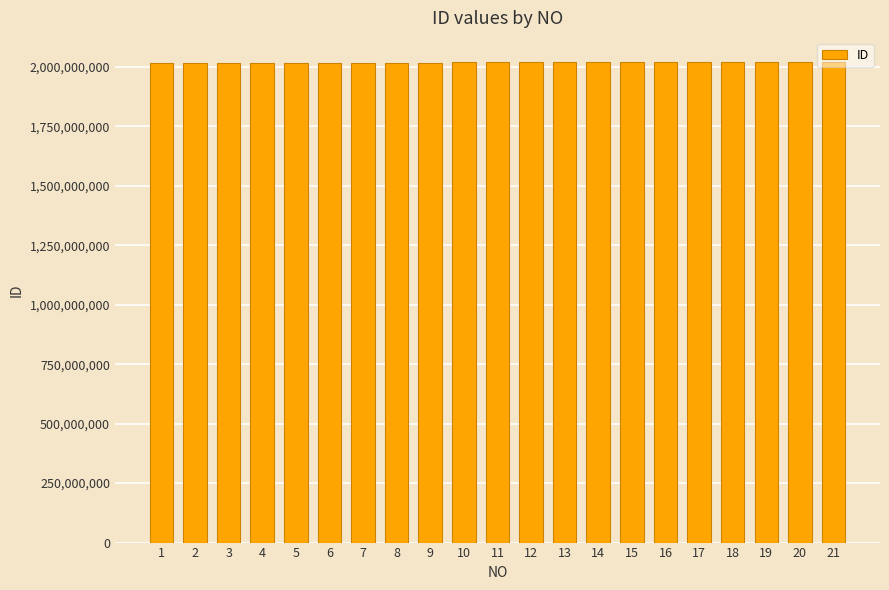

How many data points are less than 2019012536?

10